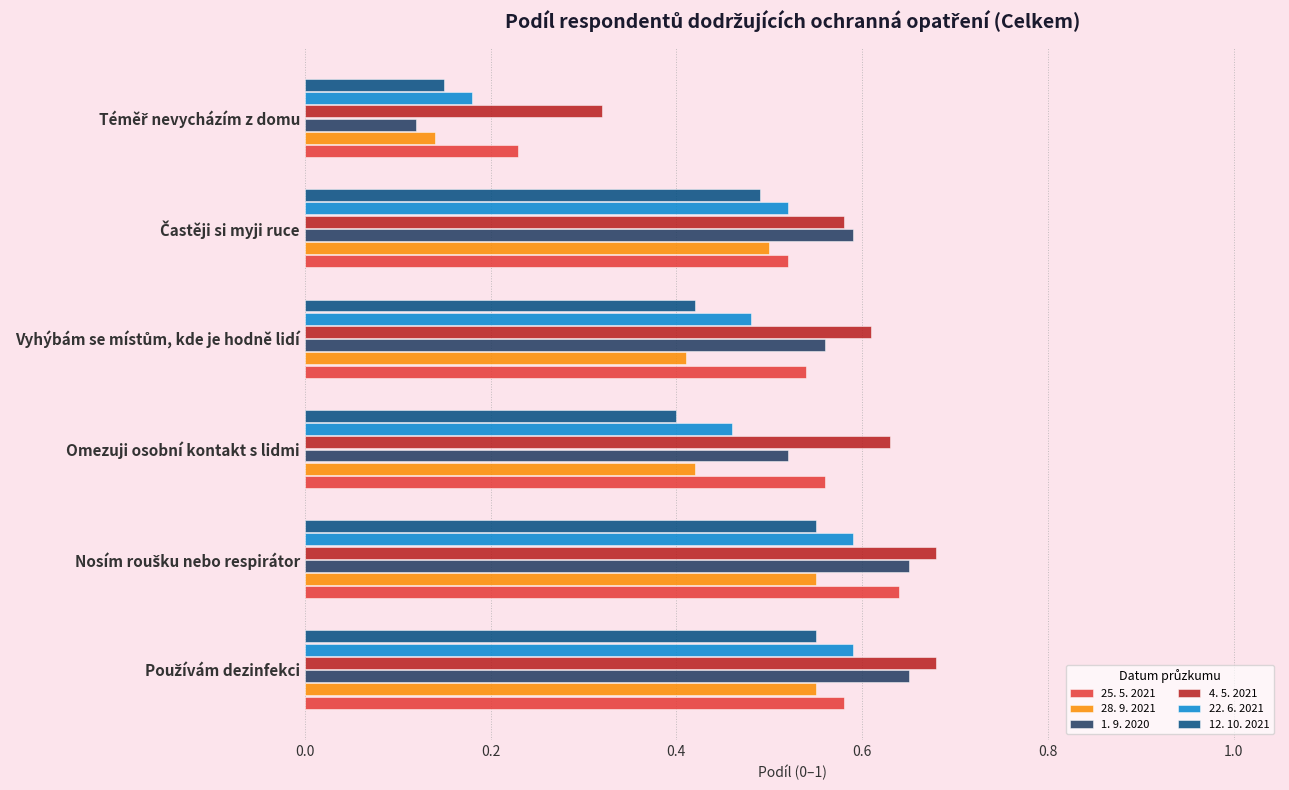

Which series has the widest spread of values?

1. 9. 2020